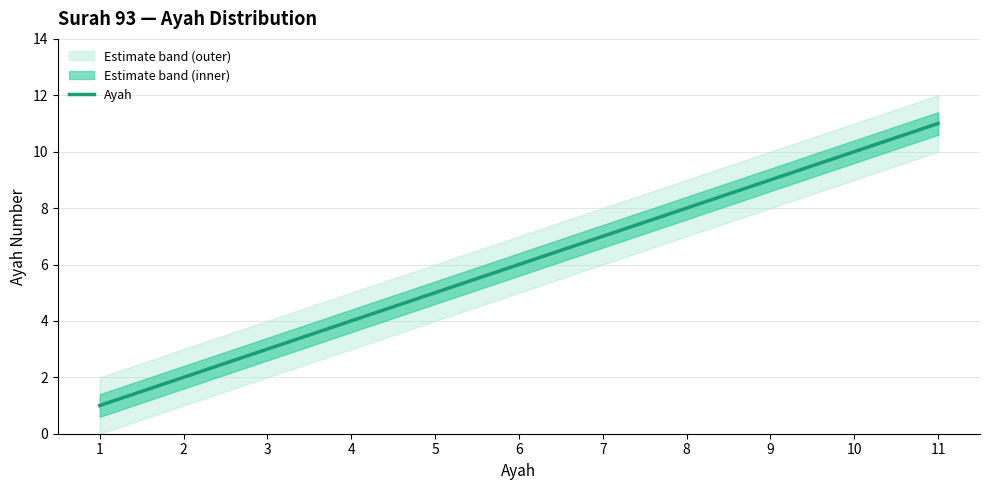

Does the chart display data point markers on the line(s)?

No